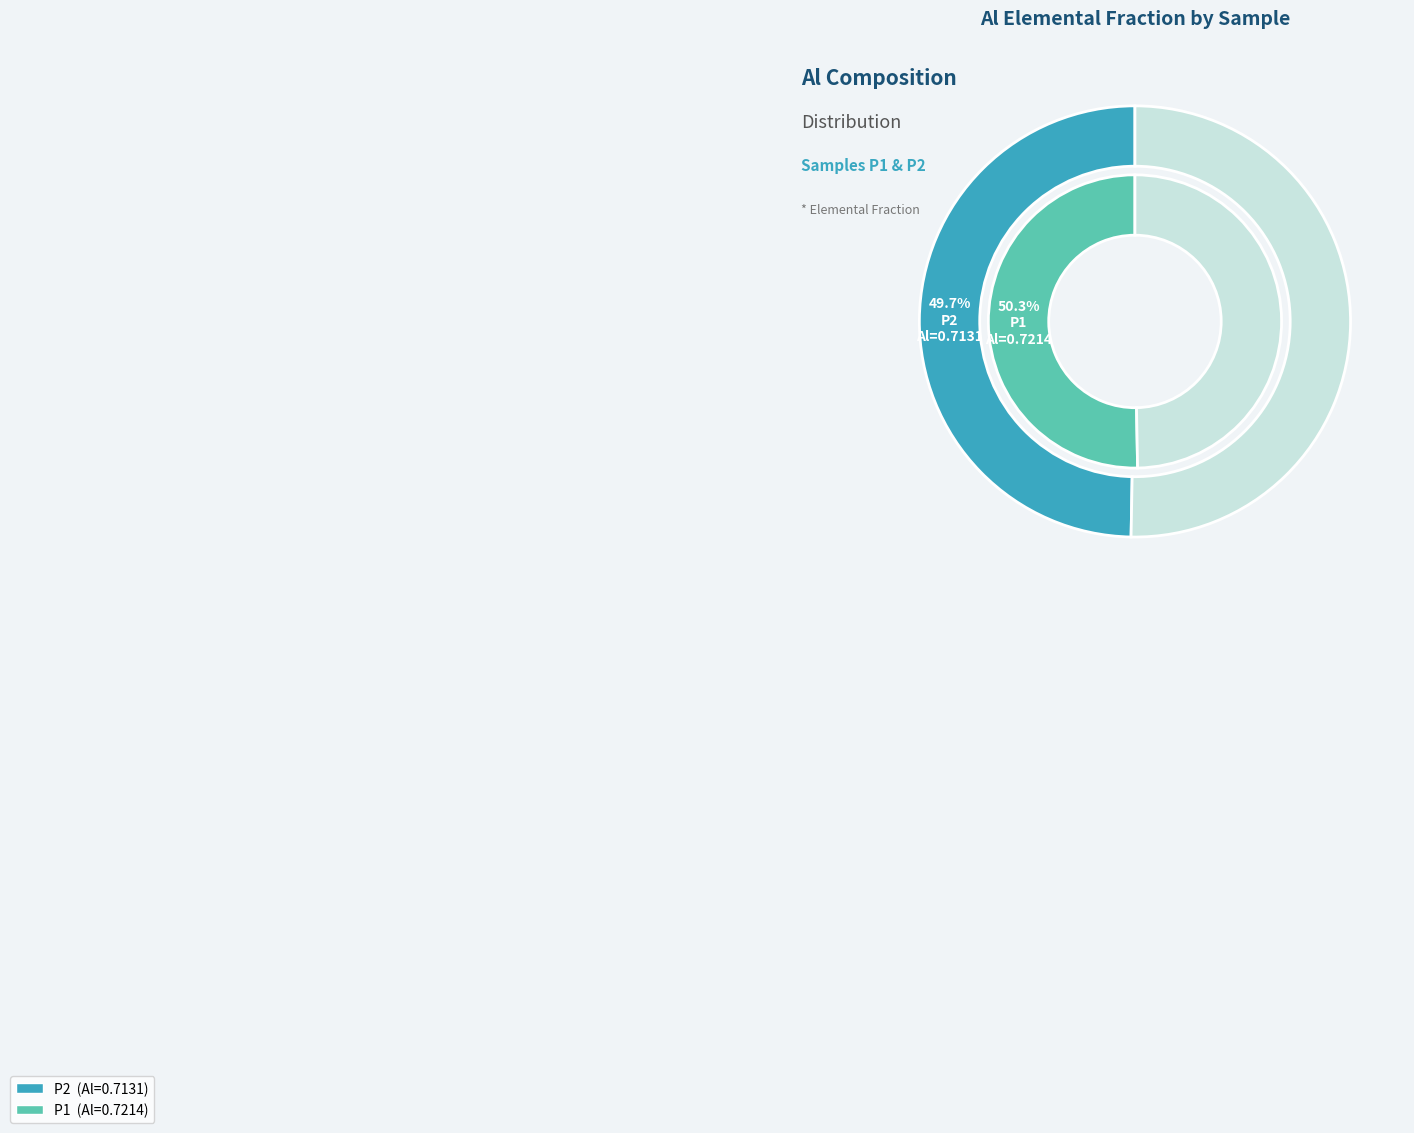

Rank the categories by value from lowest to highest.

P2, P1